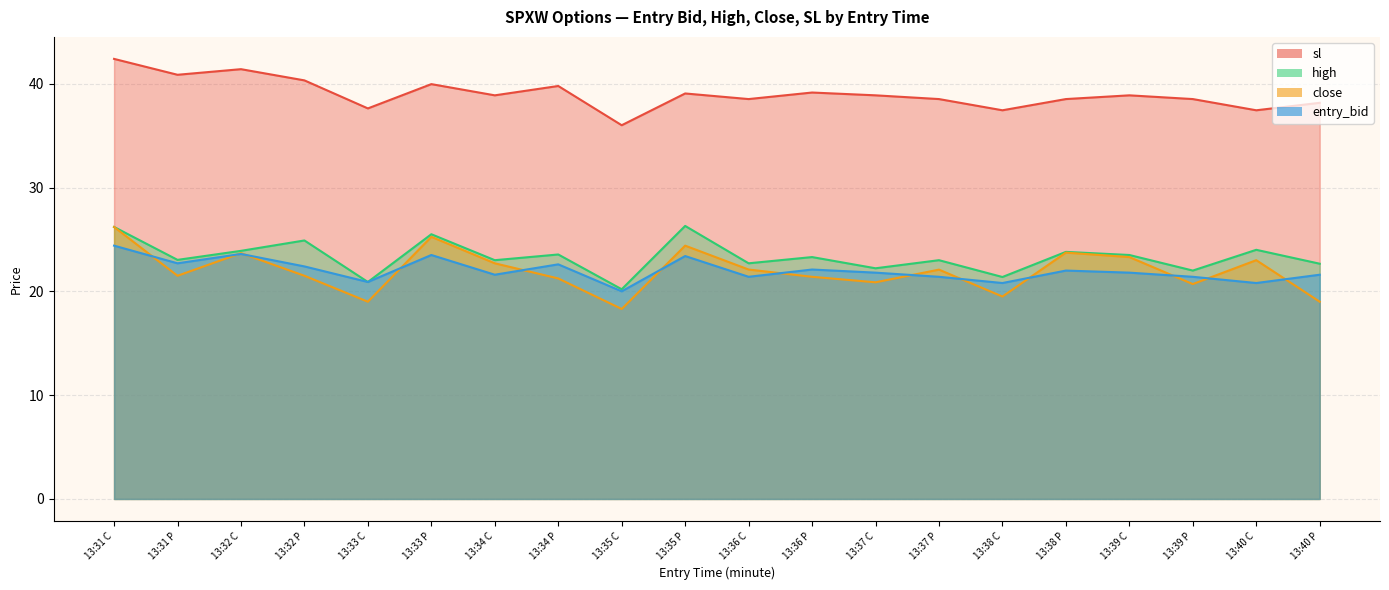

At 13:39 C, list the series in order from smallest to largest.

entry_bid, close, high, sl